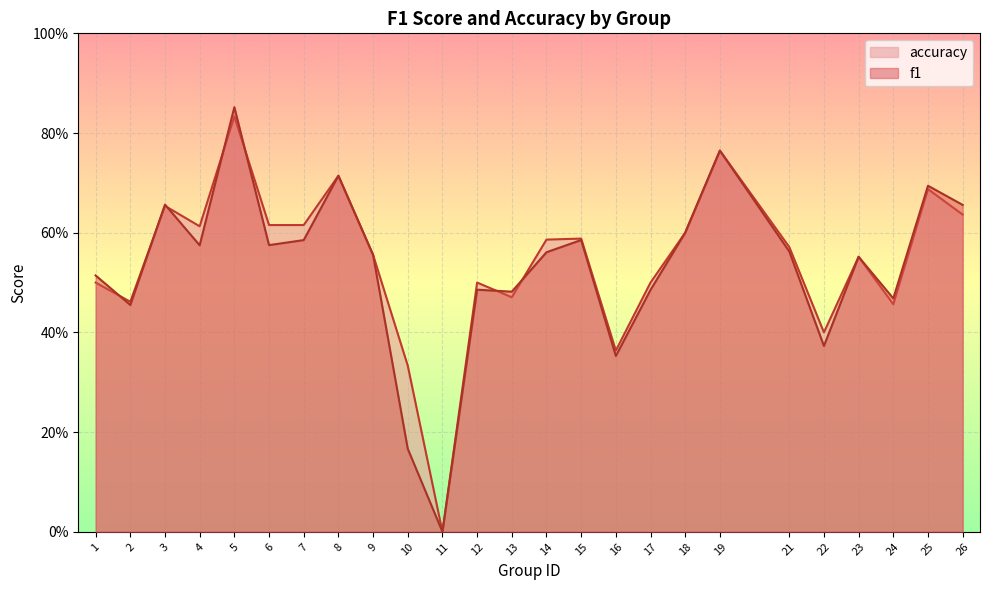

At which category does f1 reach its first local valley?

2